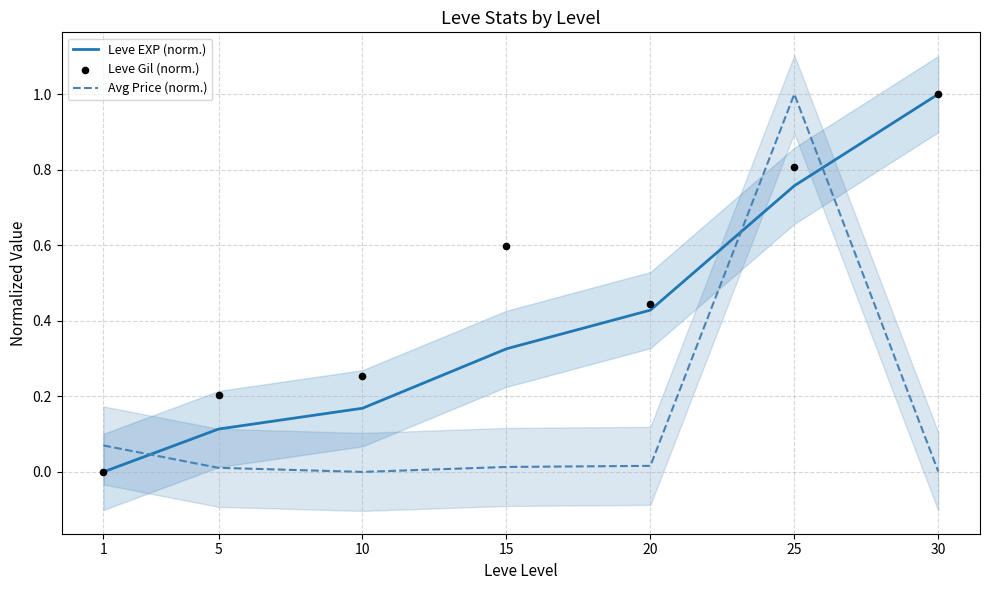

What are all the series names shown in the legend?

Leve EXP (norm.), Avg Price (norm.), Leve Gil (norm.)